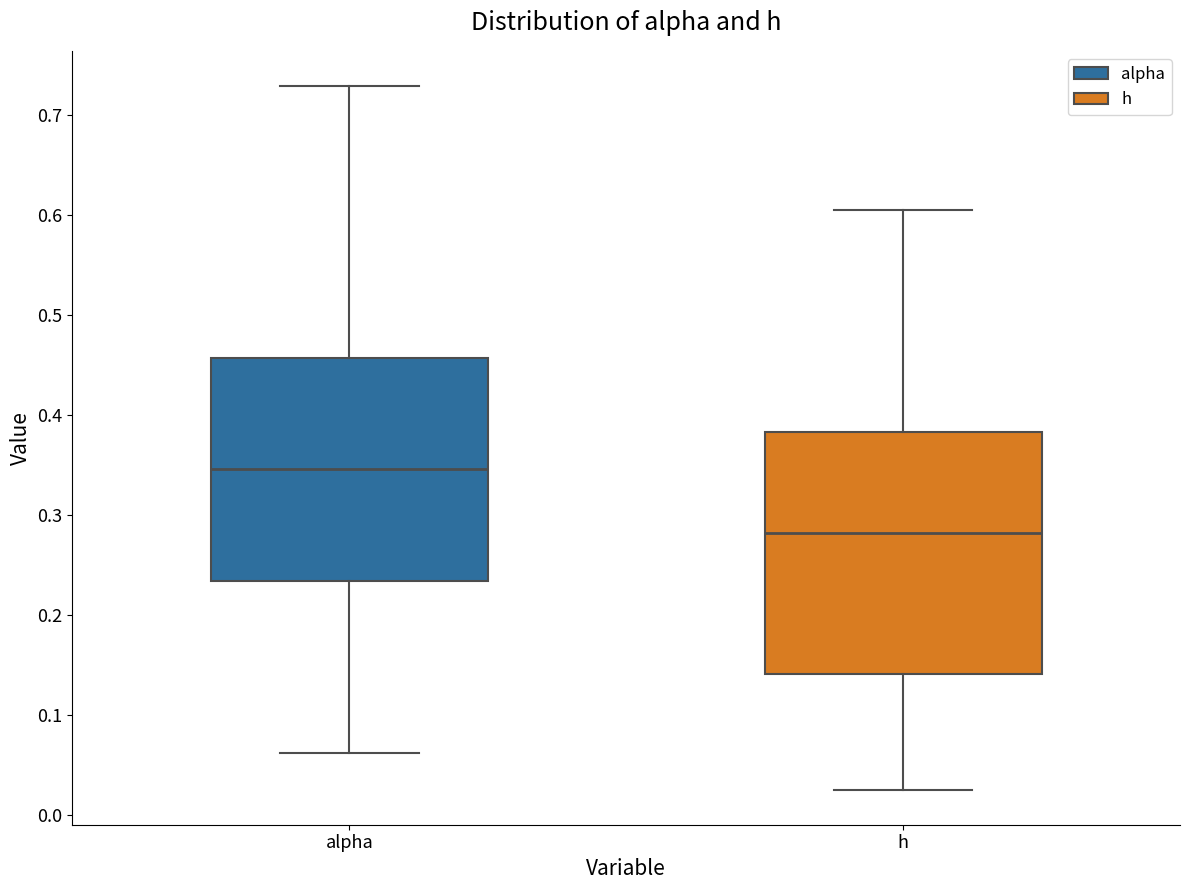

Comparing the boxes themselves (not the whiskers), which one is the tallest?

h